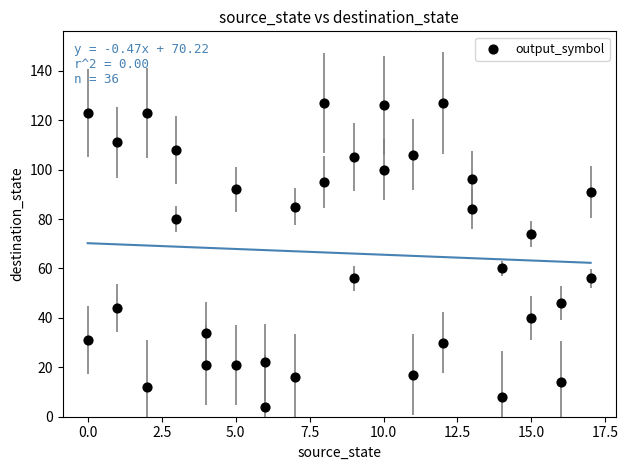

What Y value in the scatter plot is closest to 65?

60